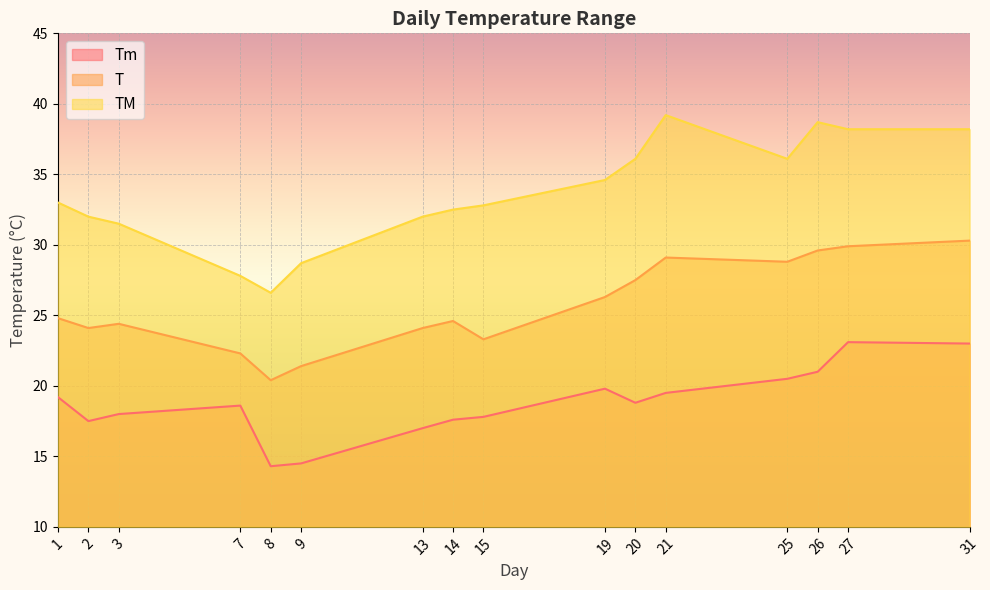

Is it true that T equals 11.3 at 2?

False